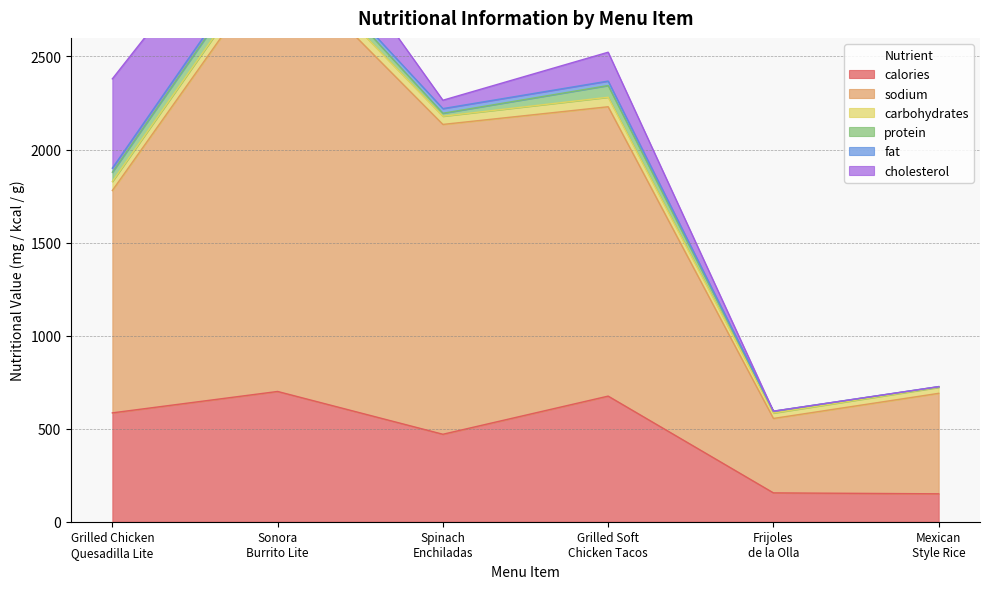

What is the lowest value of the calories series?

150